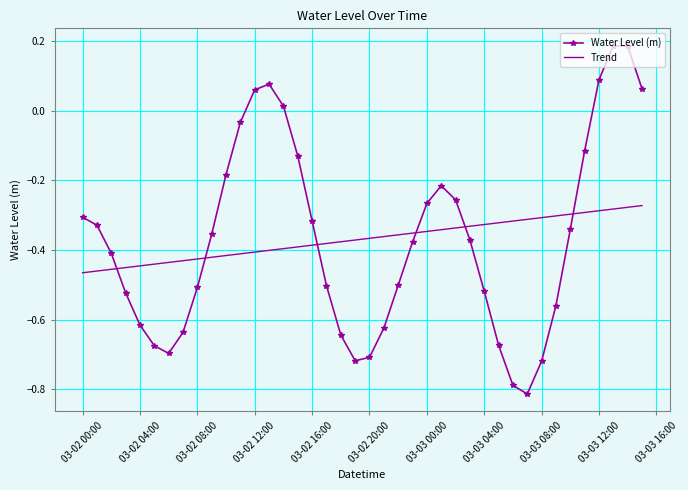

Which series ends up on top after the final intersection of Trend and Water Level (m)?

Water Level (m)